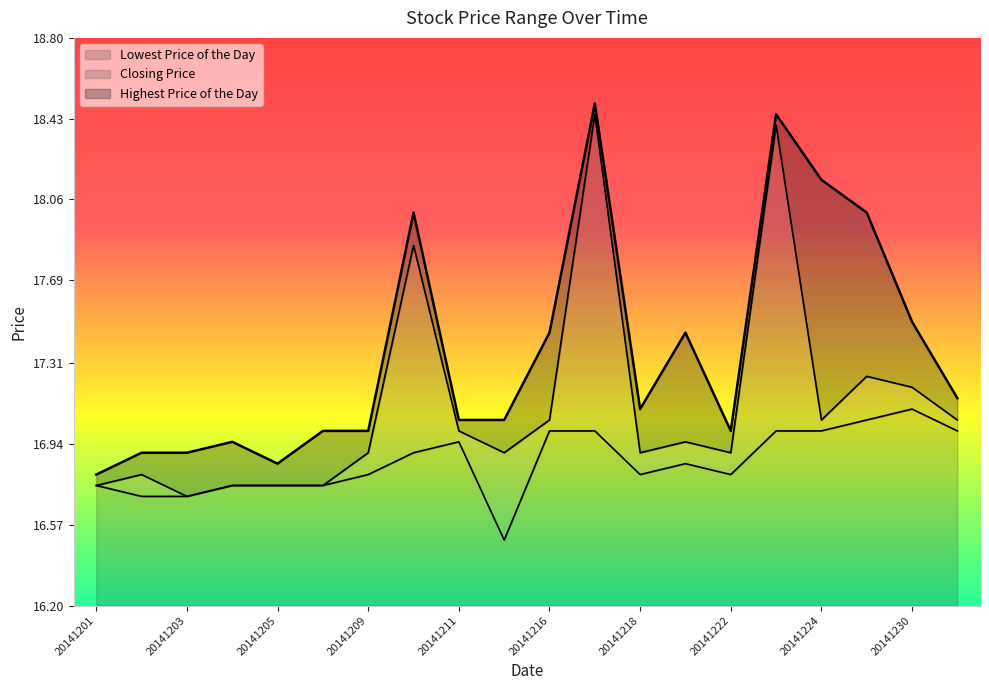

What is the difference between the maximum and minimum values in the Closing Price series?

1.8